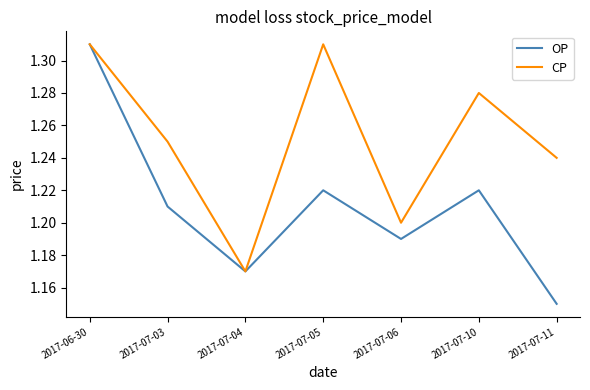

At 2017-07-05, list the series in order from smallest to largest.

OP, CP